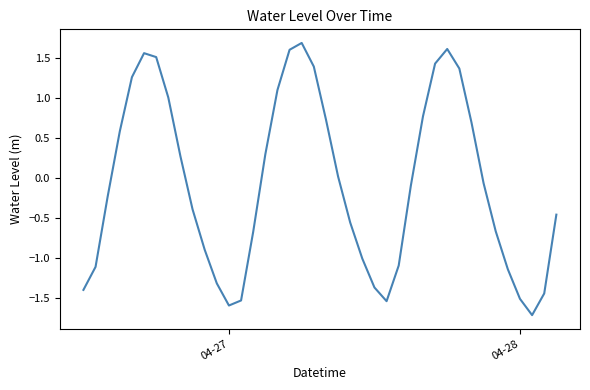

What is the greatest value displayed?

1.7